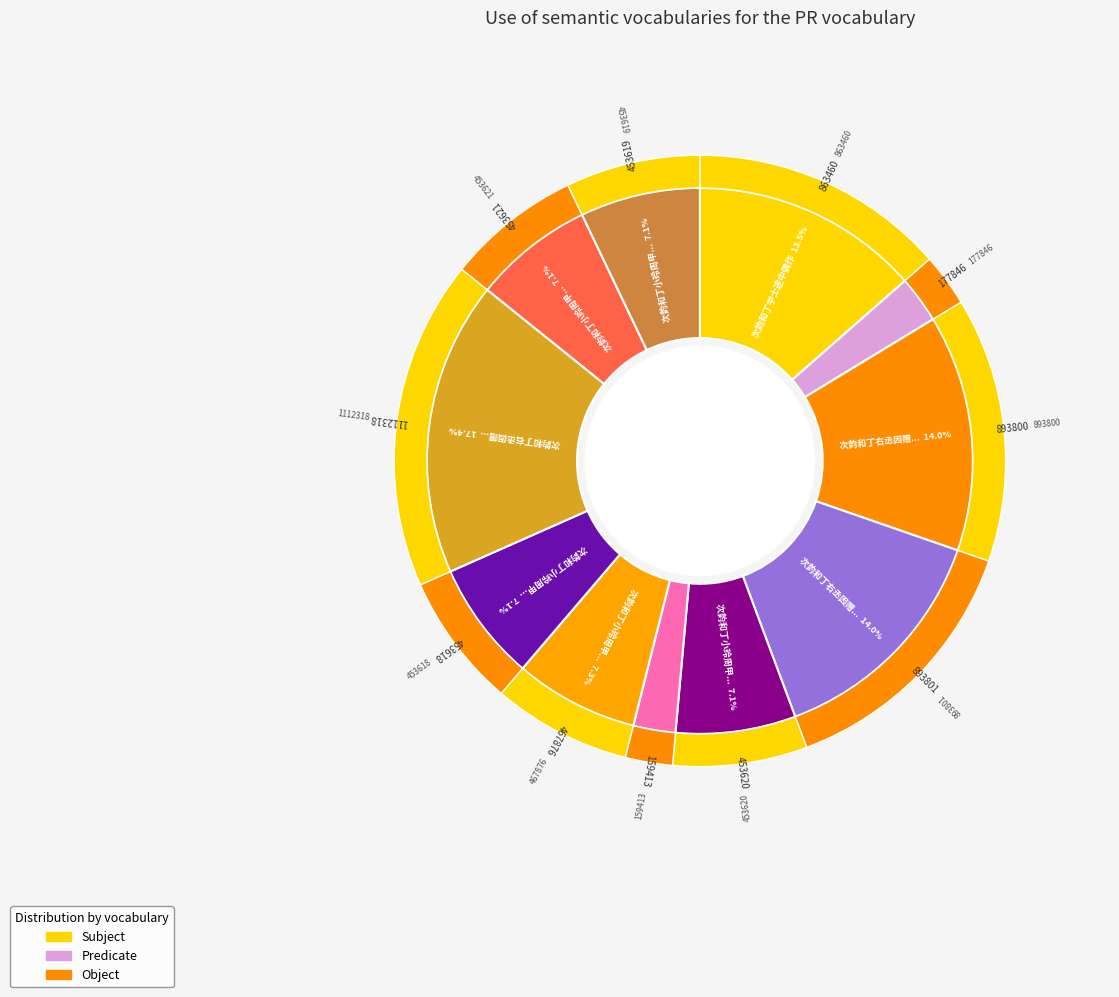

Is there any slice that represents more than half of the pie?

No